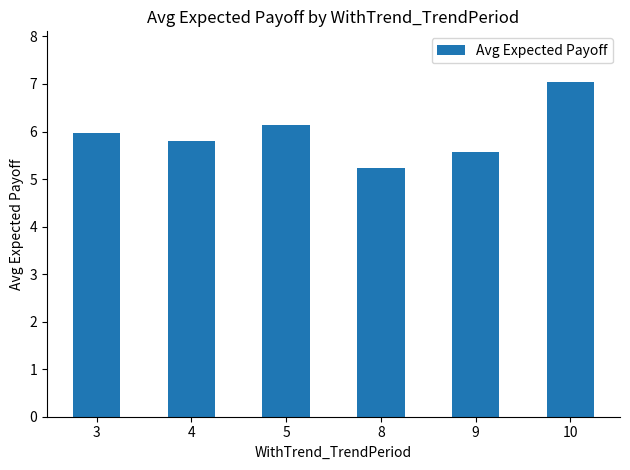

At which label is the value closest to 6?

3